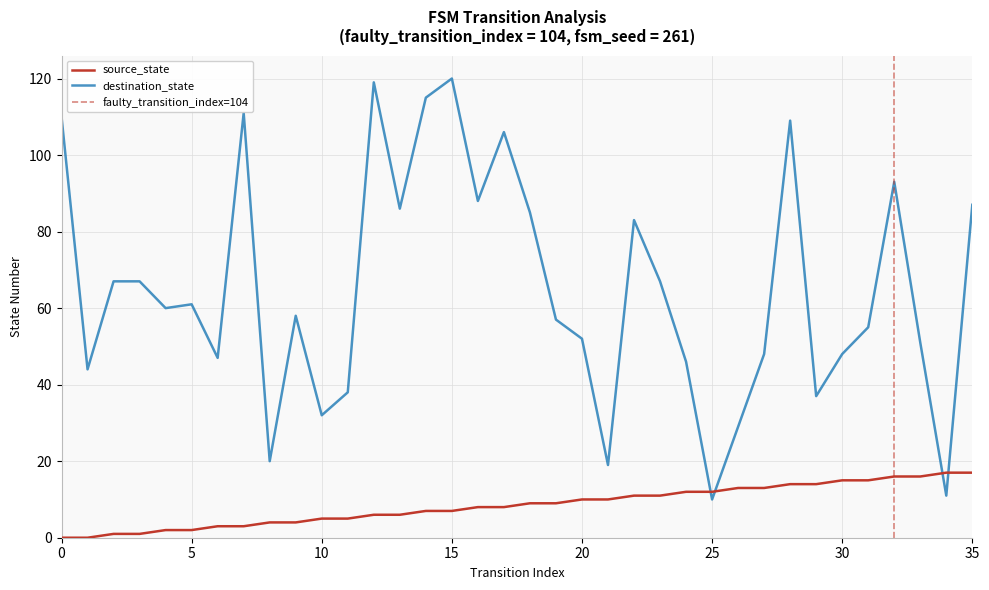

True or false: source_state and destination_state intersect in this chart.

True